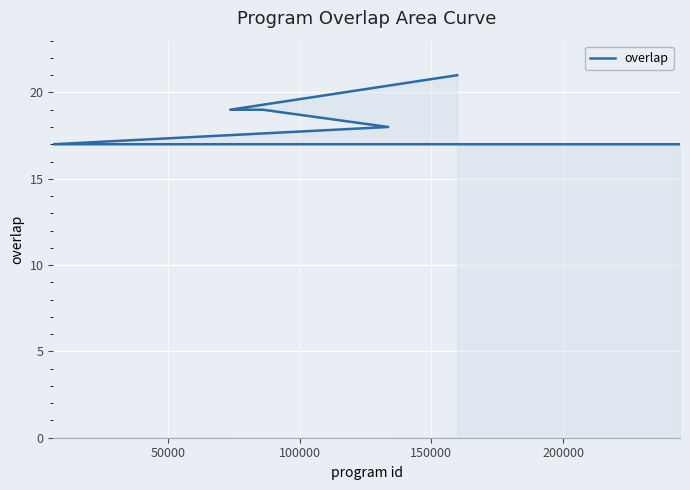

What is the maximum value shown in the chart?

21